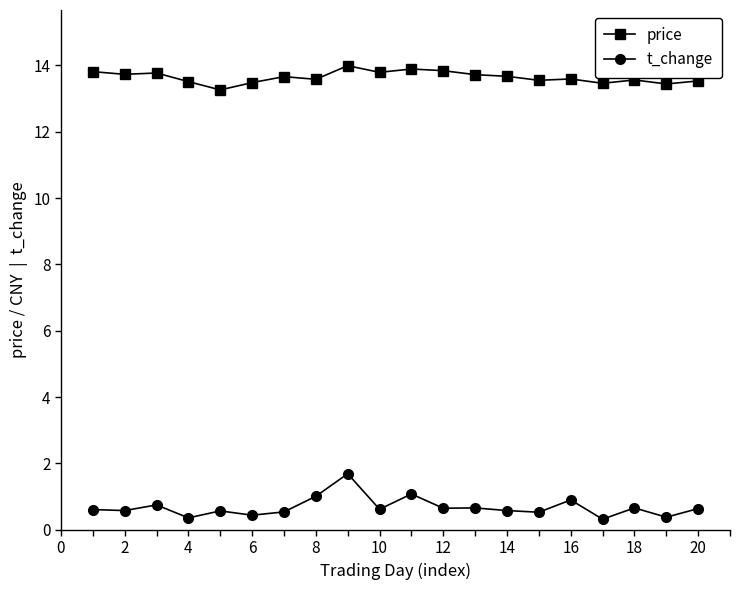

What is the maximum value shown in the chart?

14.0